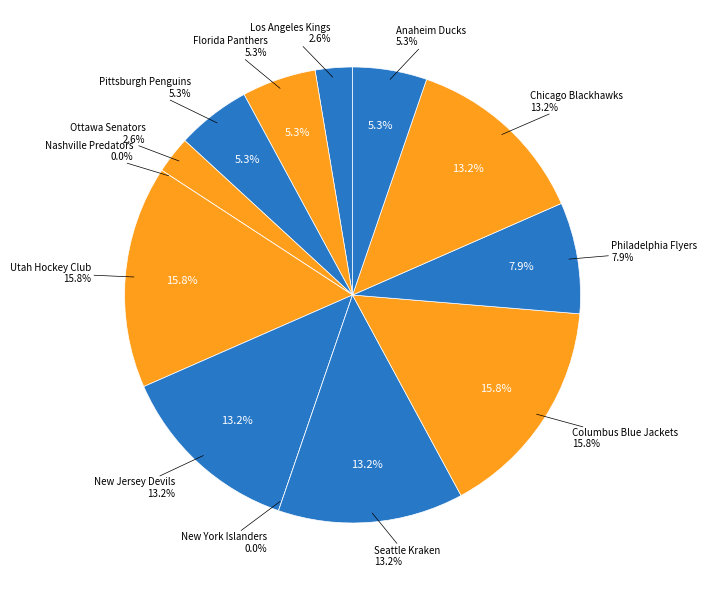

Rank the categories by value from highest to lowest.

Utah Hockey Club, Columbus Blue Jackets, New Jersey Devils, Seattle Kraken, Chicago Blackhawks, Philadelphia Flyers, Florida Panthers, Pittsburgh Penguins, Anaheim Ducks, Los Angeles Kings, Ottawa Senators, Nashville Predators, New York Islanders